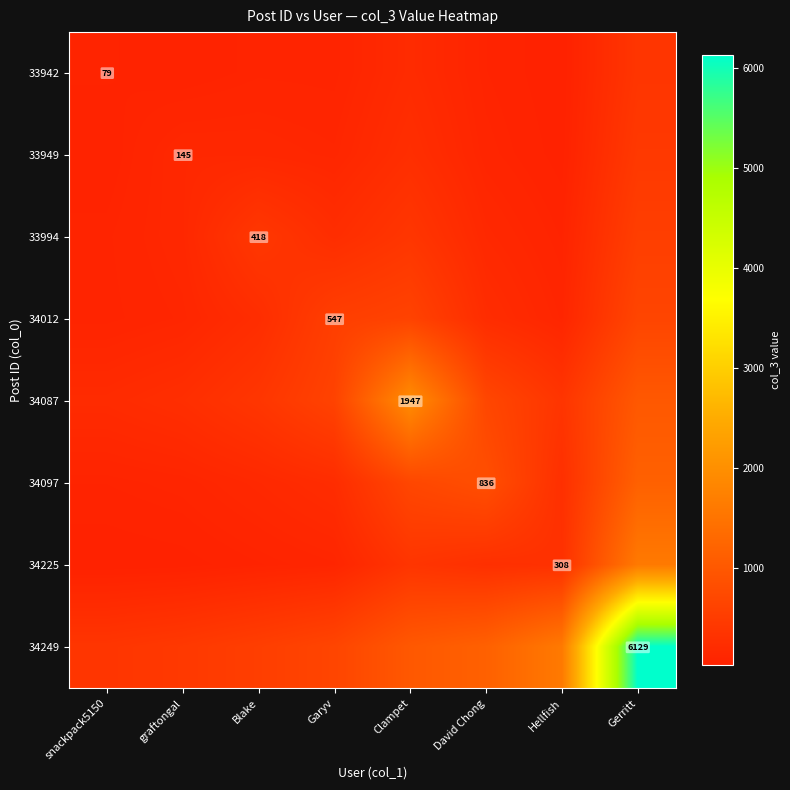

What is the difference between the maximum and minimum values in the 33949 series?

410.4